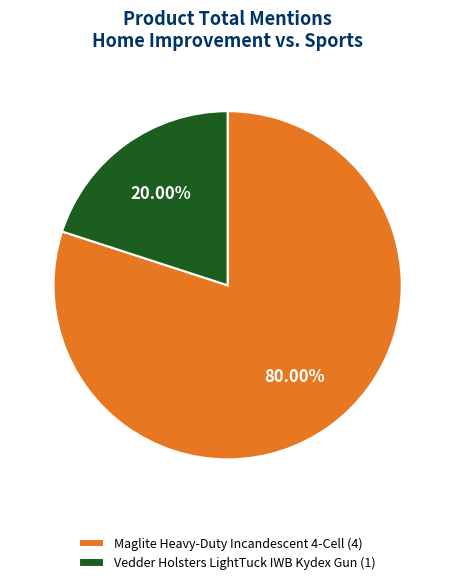

Rank the categories by value from highest to lowest.

Maglite Heavy-Duty Incandescent 4-Cell, Vedder Holsters LightTuck IWB Kydex Gun